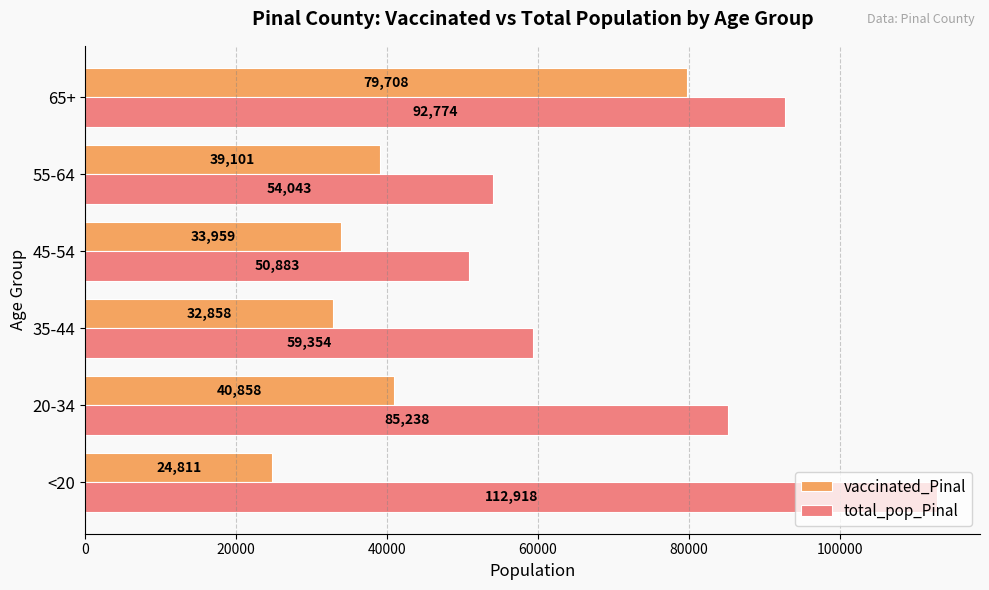

At which category is the sum across all series the highest?

65+